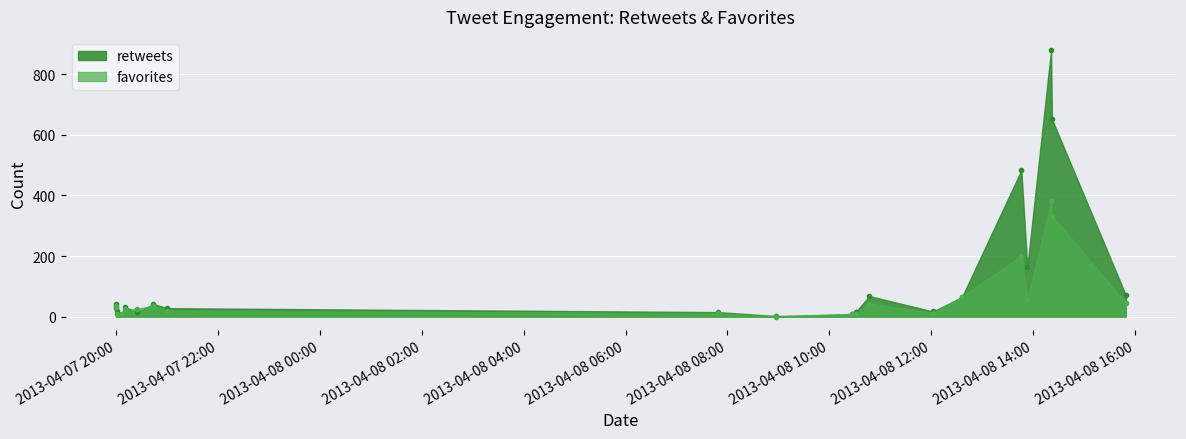

Which series has the widest spread of values?

retweets